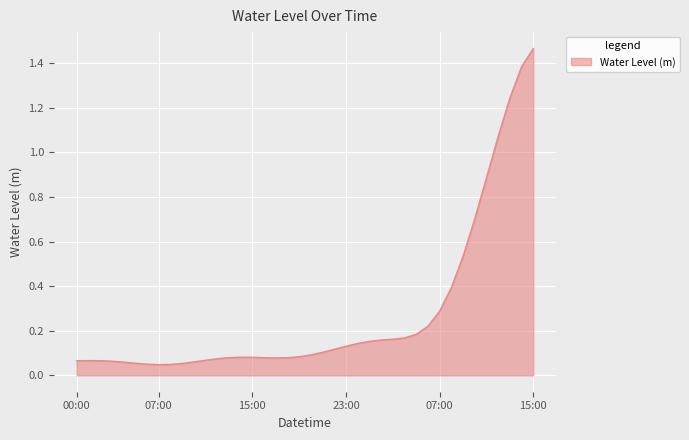

How many points are higher than both their immediate neighbors (excluding endpoints)?

2